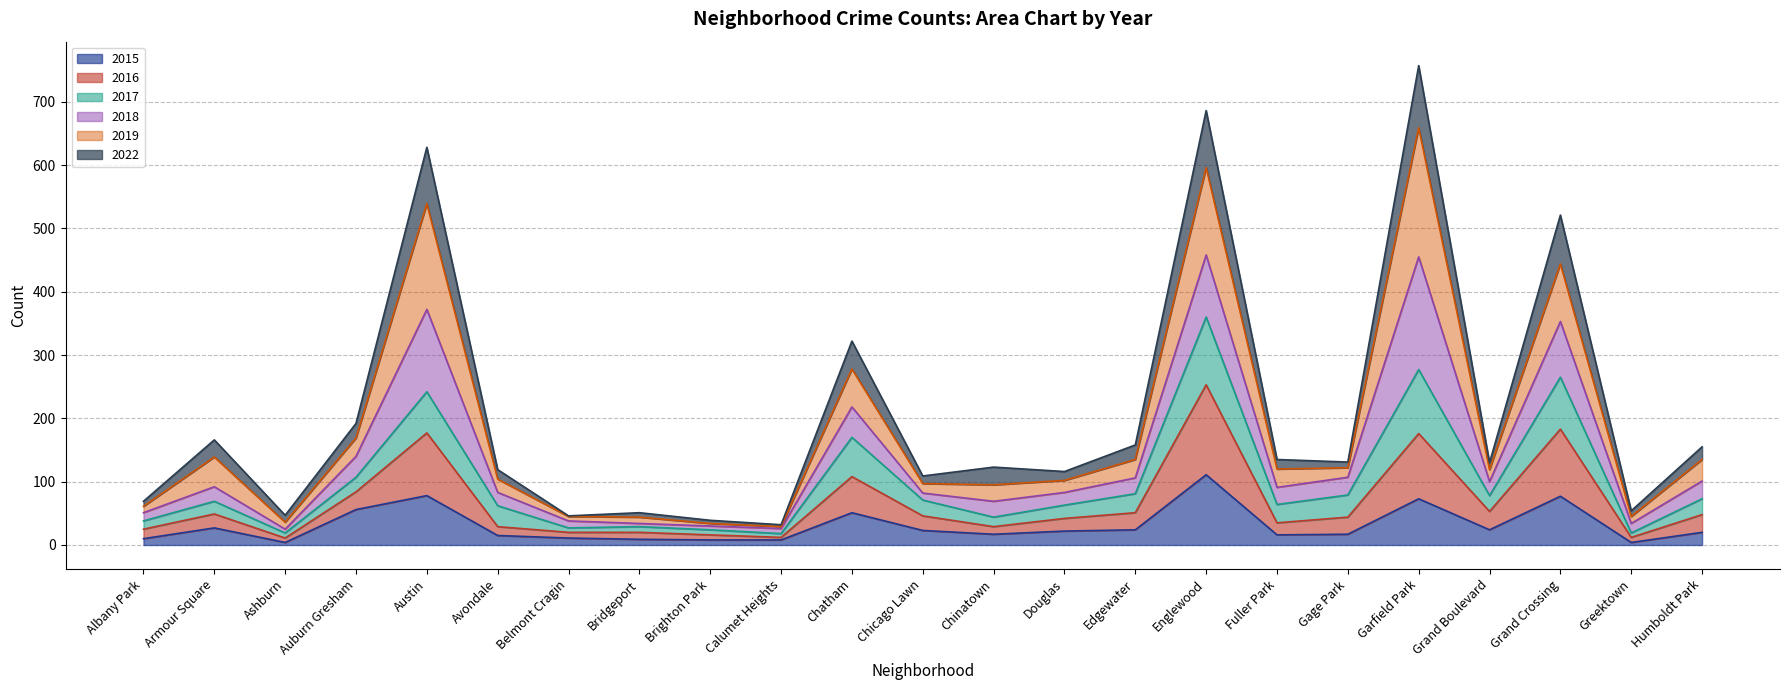

What is the value of the 2022 point at the 2nd from the left?

166